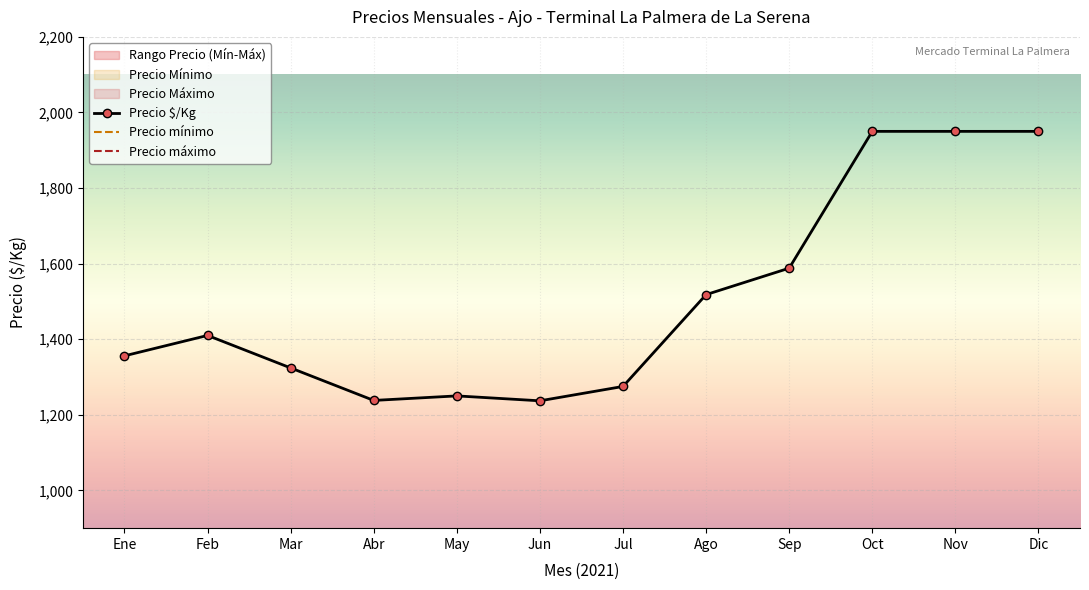

True or false: Precio $/Kg has a value of 1950 at Nov.

True